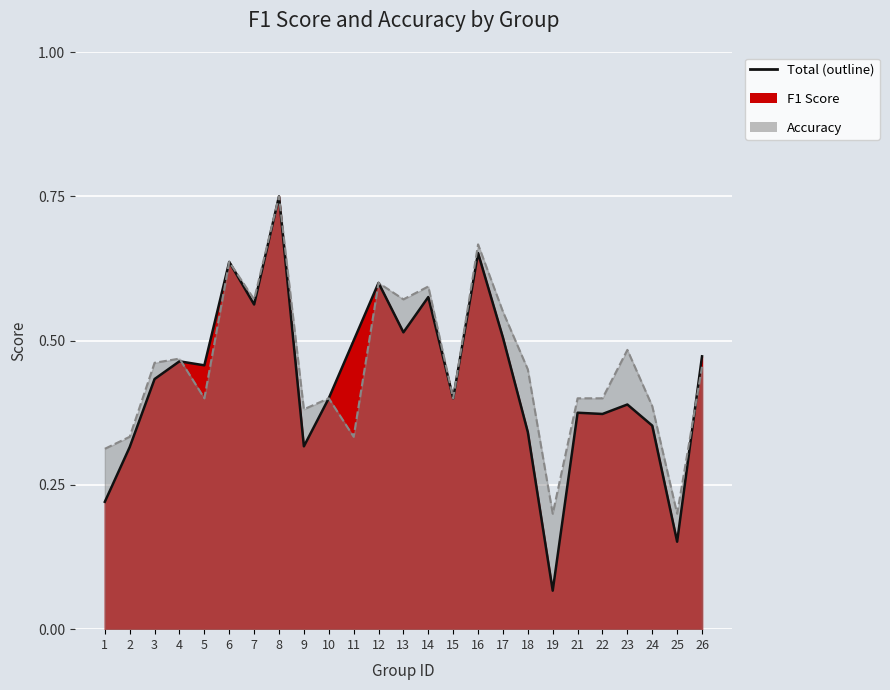

Reading left to right, what are all the values shown in this chart?

f1: 0.2	0.3	0.4	0.5	0.5	0.6	0.6	0.8	0.3	0.4	0.5	0.6	0.5	0.6	0.4	0.7	0.5	0.3	0.1	0.4	0.4	0.4	0.4	0.2	0.5
accuracy: 0.3	0.3	0.5	0.5	0.4	0.6	0.6	0.8	0.4	0.4	0.3	0.6	0.6	0.6	0.4	0.7	0.6	0.5	0.2	0.4	0.4	0.5	0.4	0.2	0.5